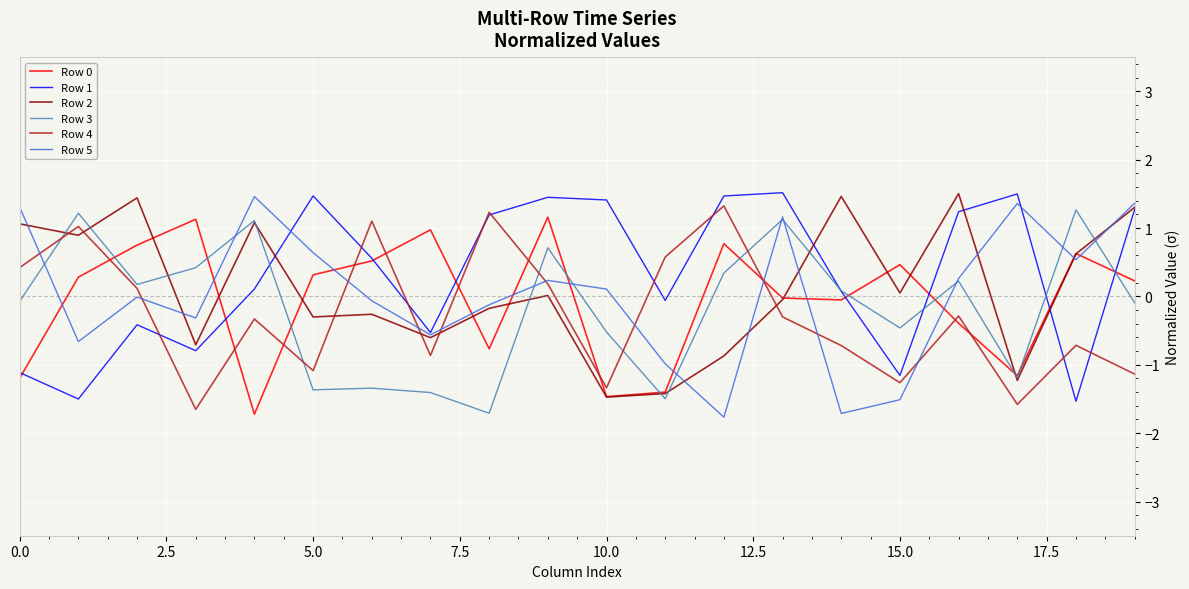

What is the minimum value shown in the chart?

-1.8